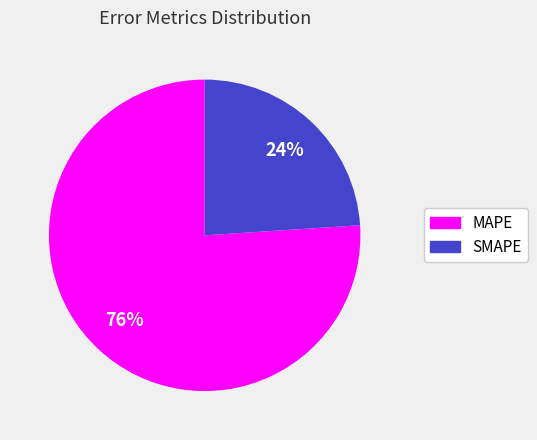

Between MAPE and SMAPE, which is larger?

MAPE